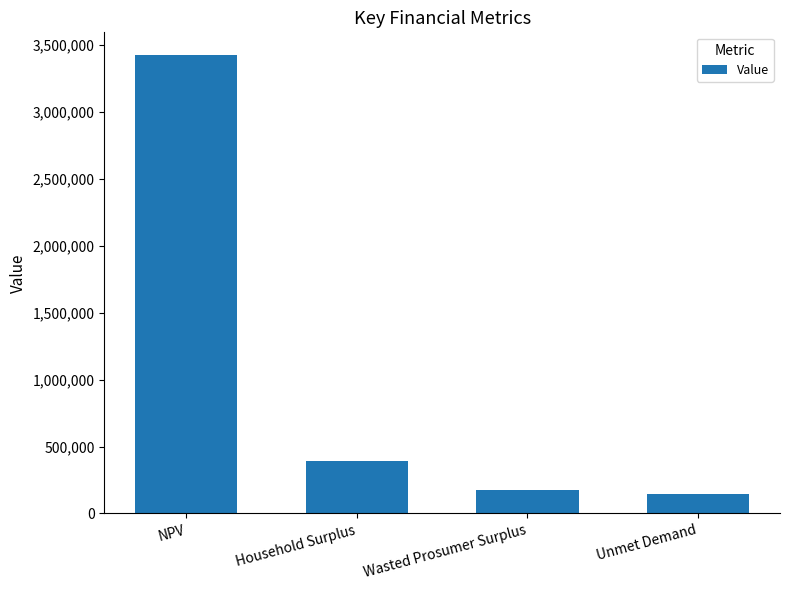

What is the greatest value displayed?

3424751.6